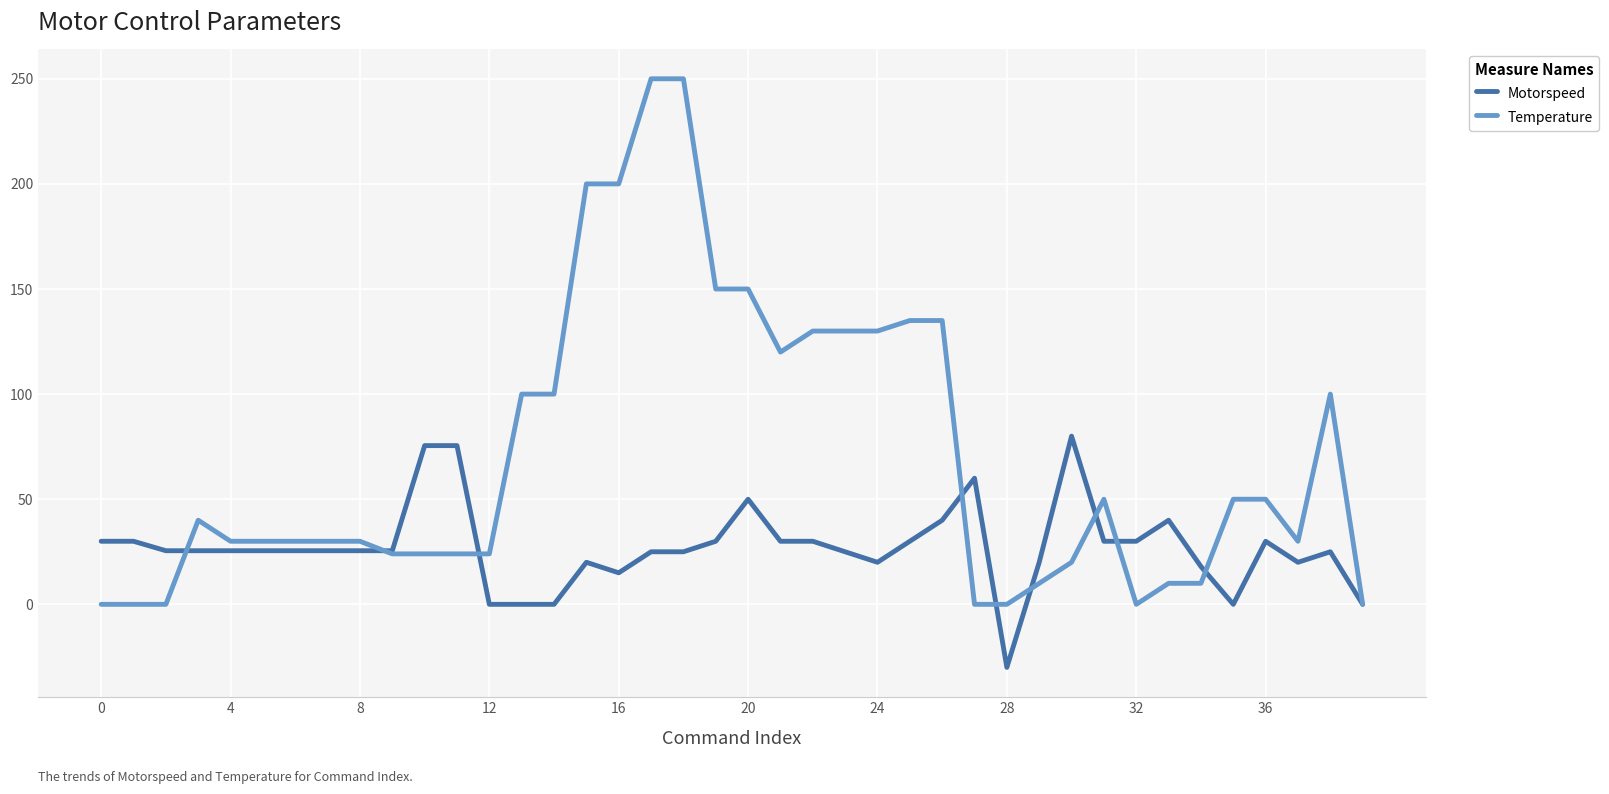

What is the minimum value for Motorspeed?

-30.0